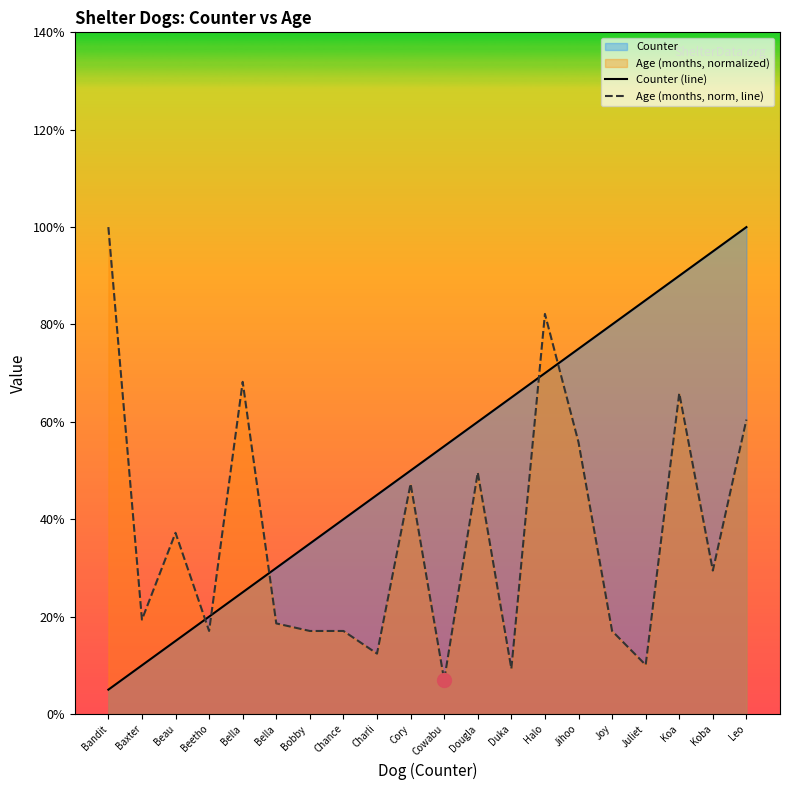

At which category does the chart reach its peak across all series?

Leo